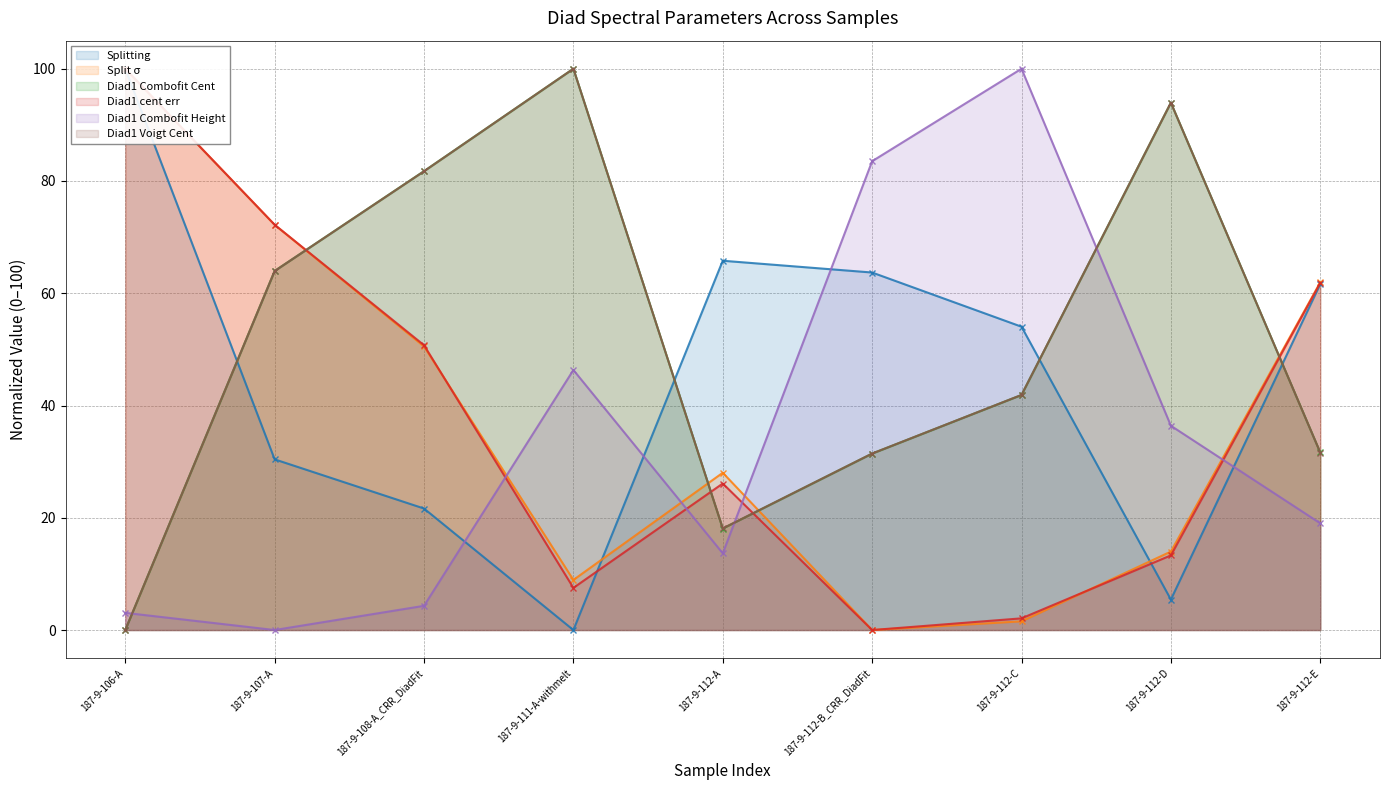

Which series has the largest total across all categories?

Diad1_Voigt_Cent